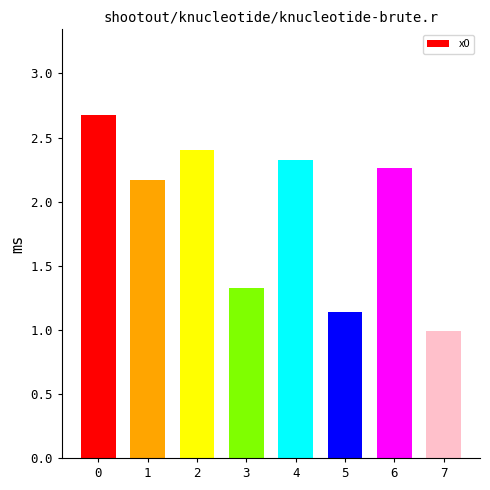

At which category does the chart reach its minimum across all series?

7